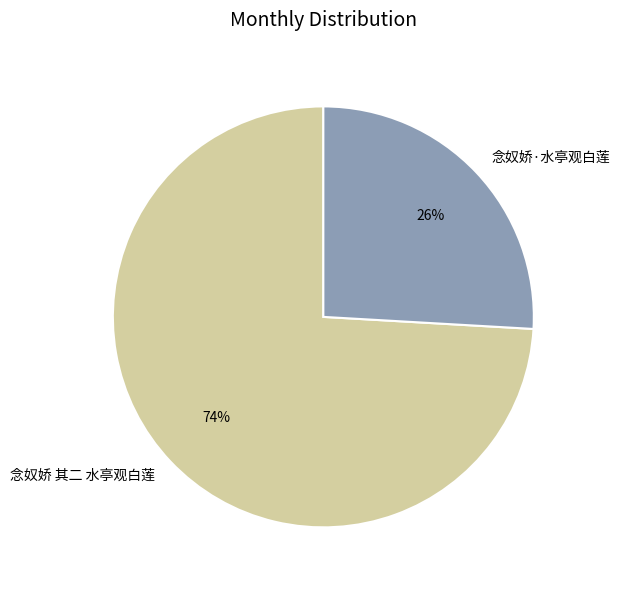

How many segments does this pie chart have?

2